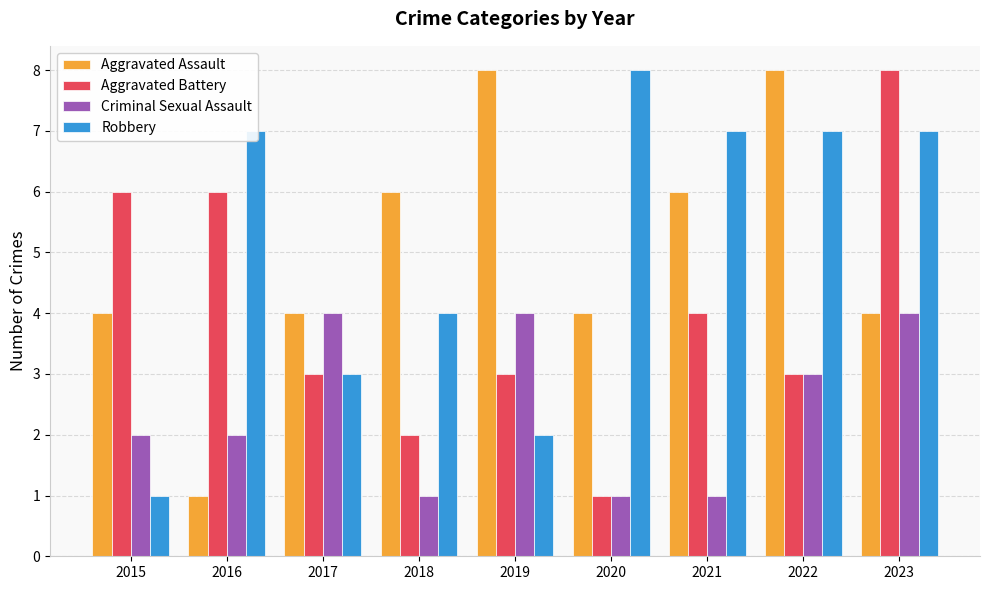

How many Criminal Sexual Assault values are between 1 and 4?

9